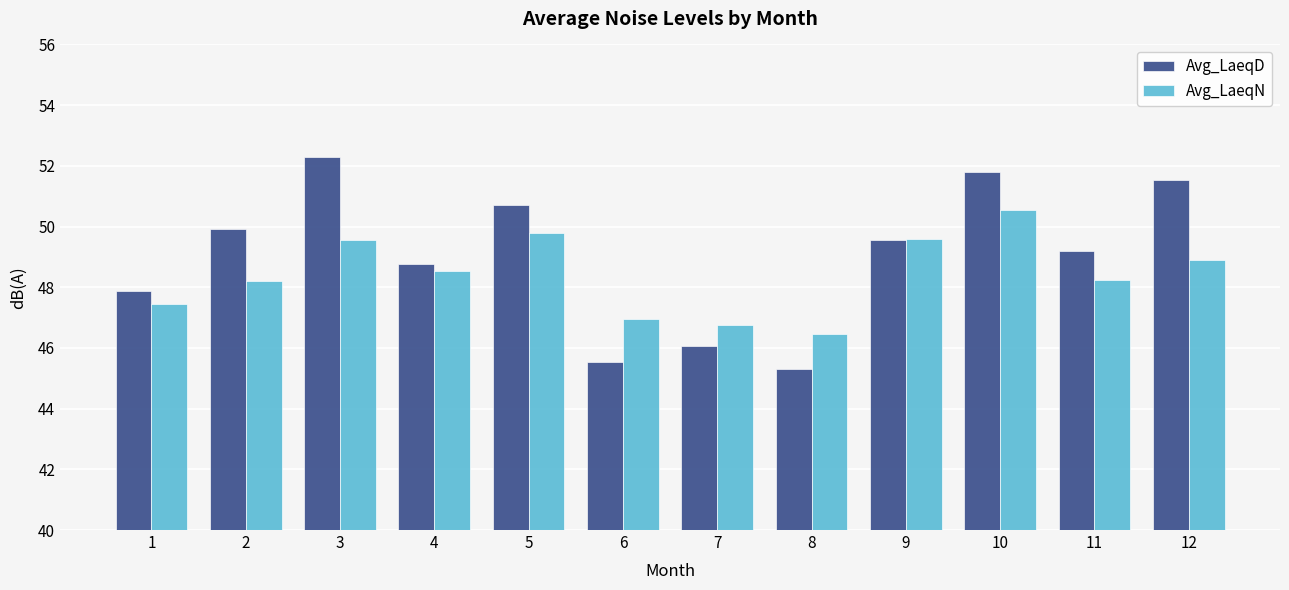

The value of Avg_LaeqD at 2 is 49.9. True or false?

True